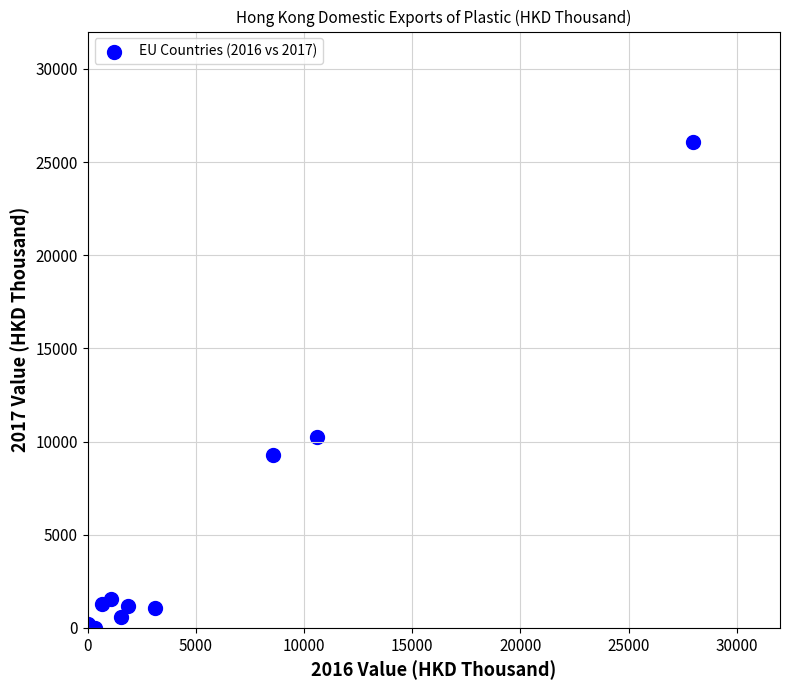

What Y value in the scatter plot is closest to 13027?

10269.0